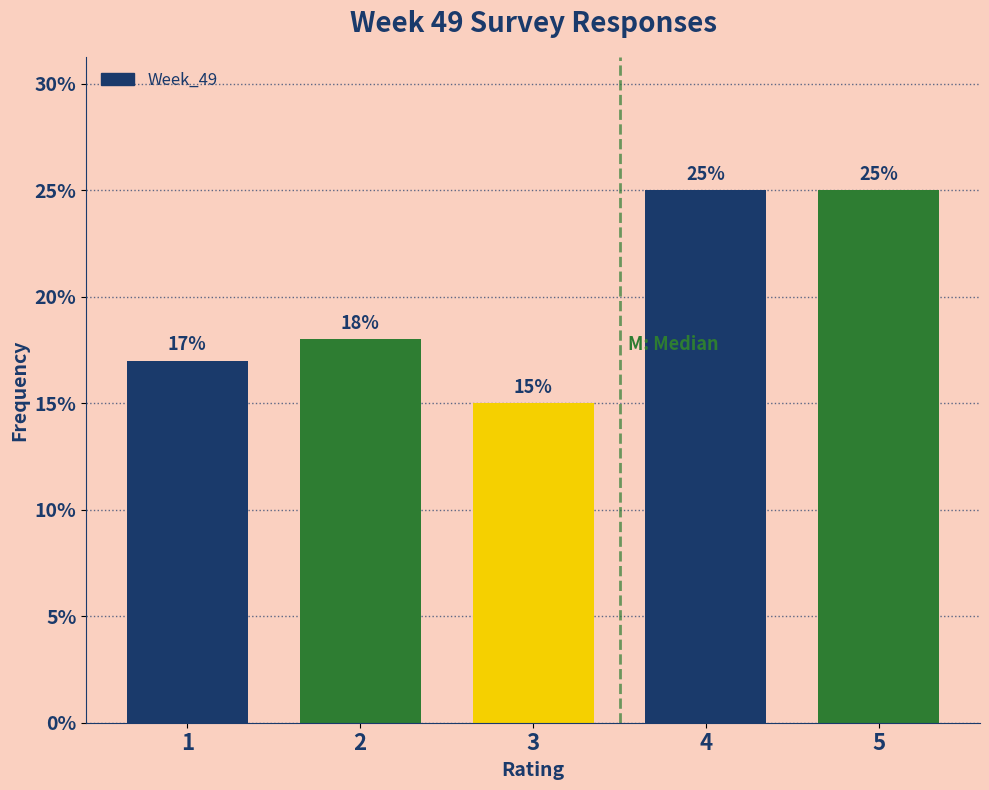

Reading left to right, extract all data points from this chart.

17	18	15	25	25